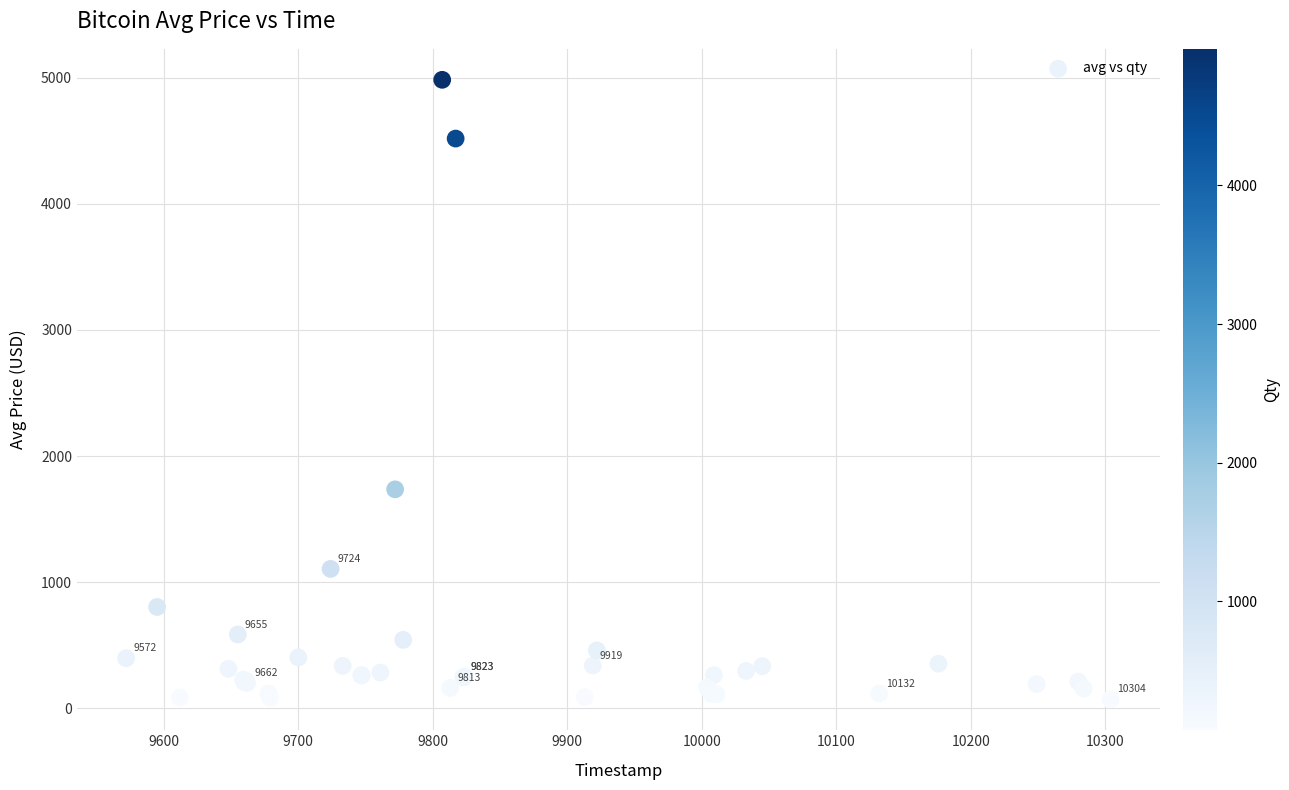

What Y value in the scatter plot is closest to 2527?

1736